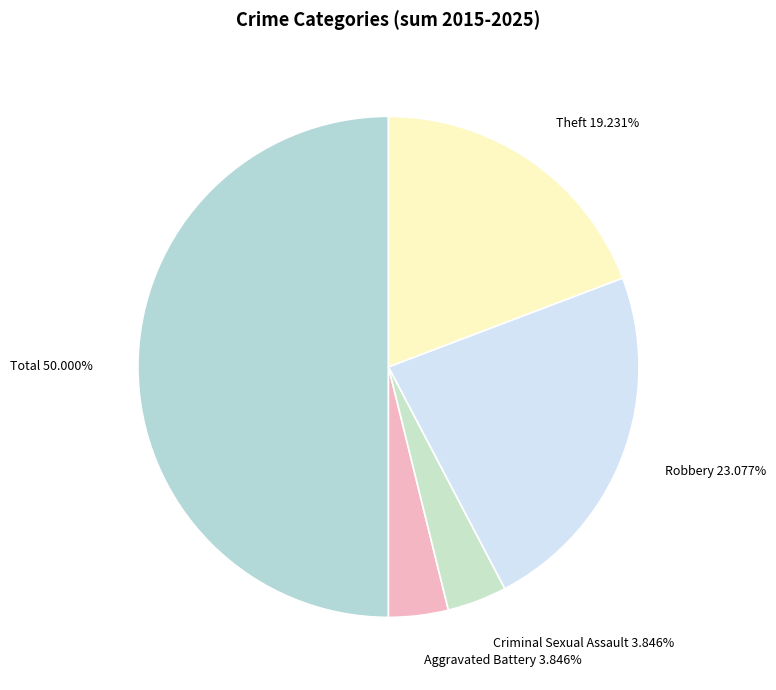

Count the number of slices in the pie.

5